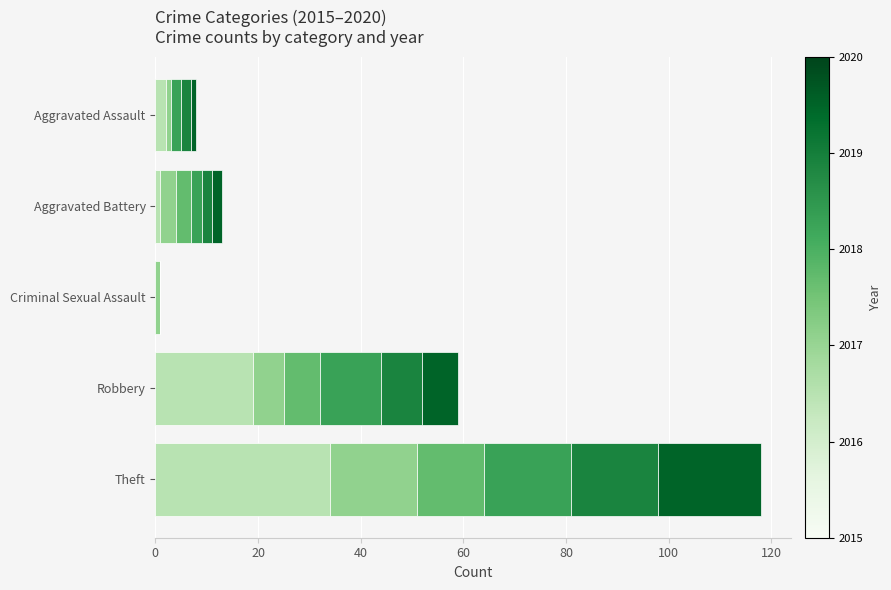

At which category is the sum across all series the highest?

Theft